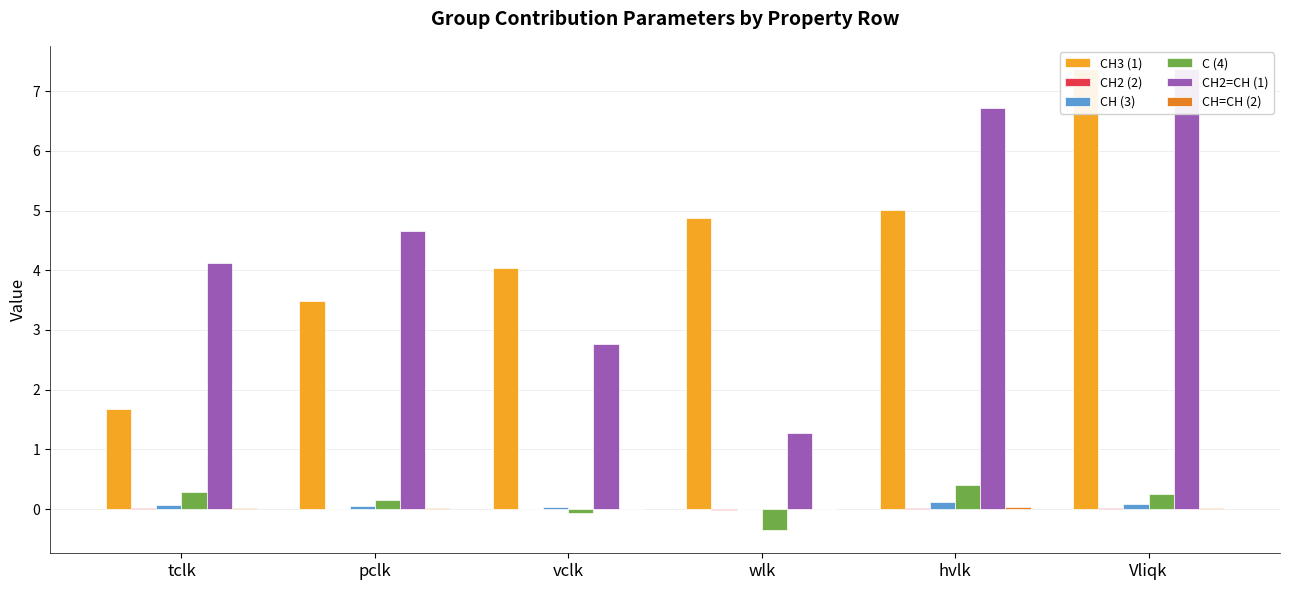

Rank the series by their maximum value, from highest to lowest.

CH2=CH (1), CH3 (1), C (4), CH (3), CH=CH (2), CH2 (2)